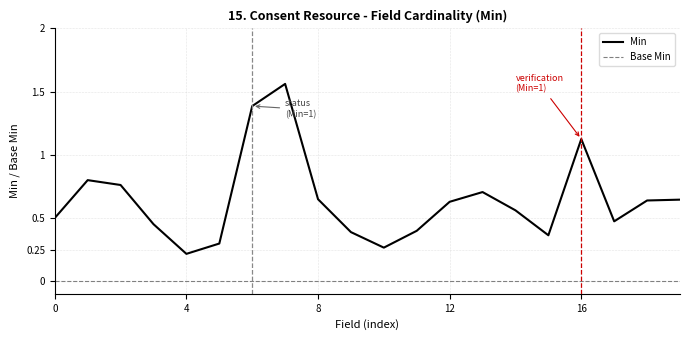

What is the difference between the maximum and minimum values in the Min series?

1.3